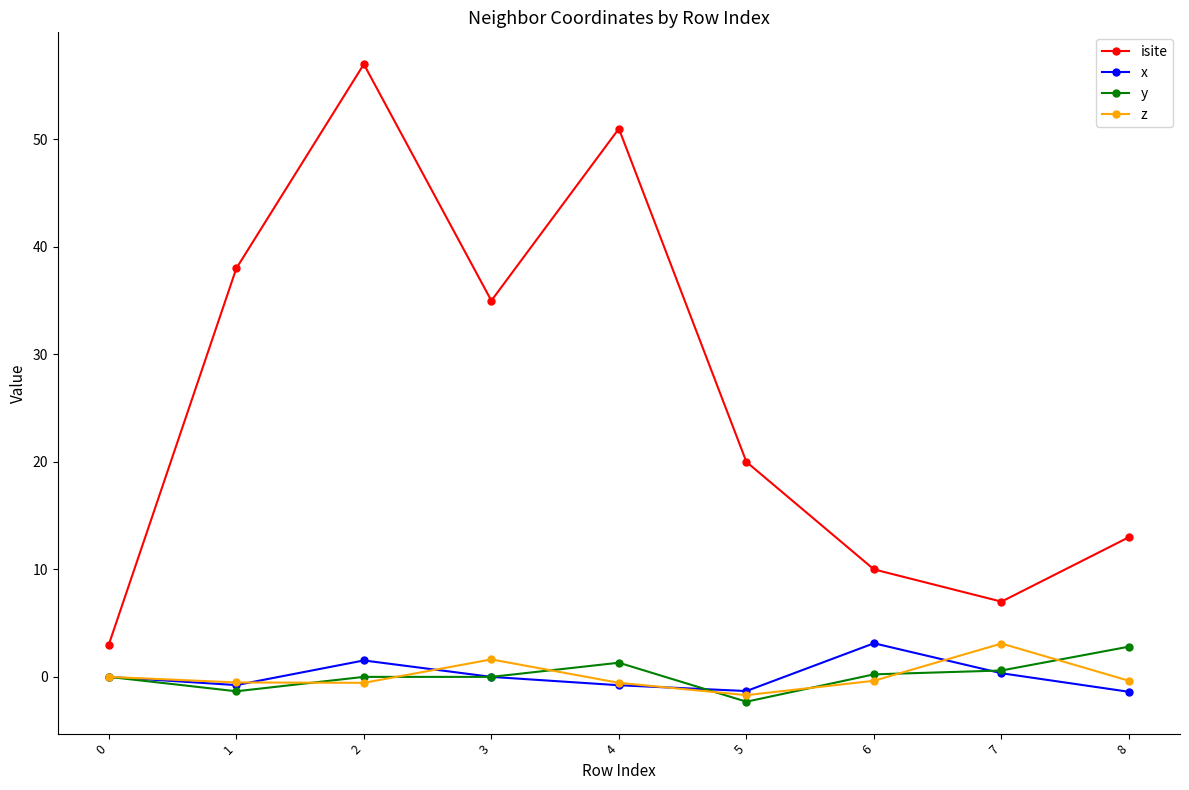

At which category does y reach its first local valley?

1